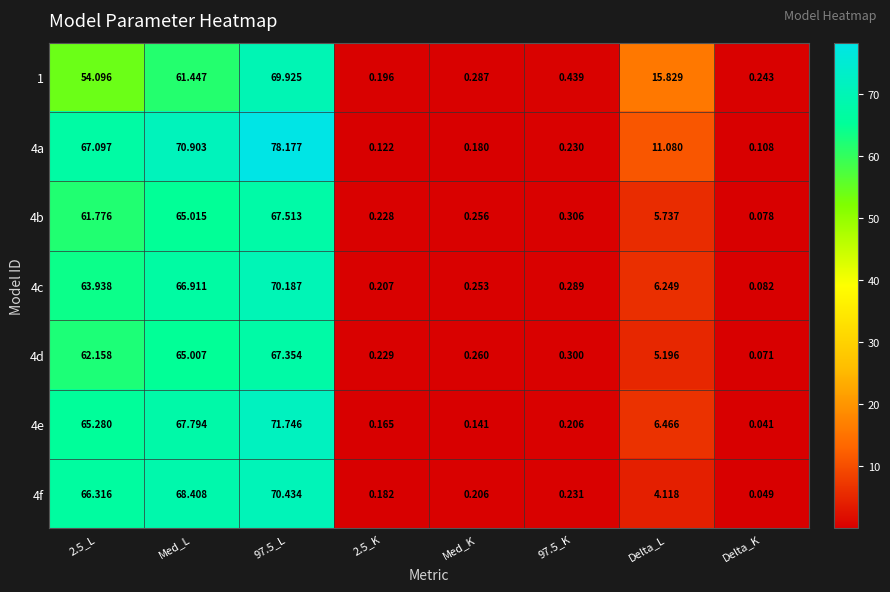

Which series changed the most between 97.5_L and Med_K?

4a